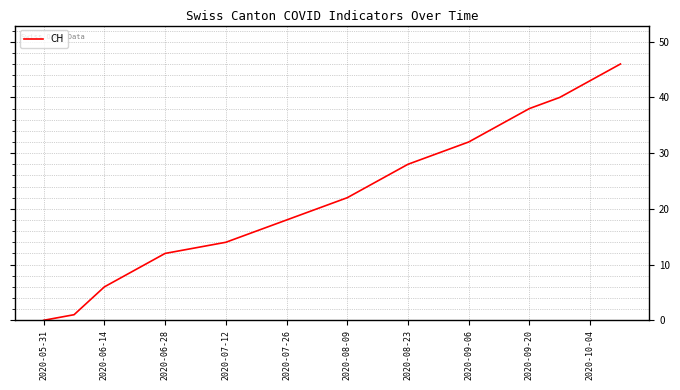

What is the difference between the maximum and minimum values?

46